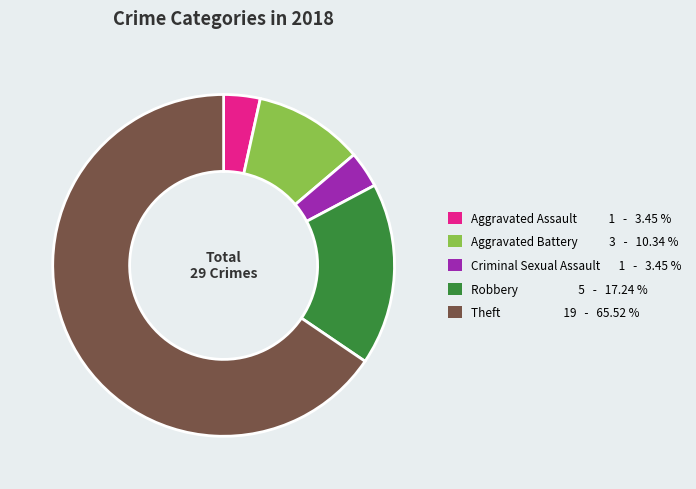

Count the number of slices in the pie.

5